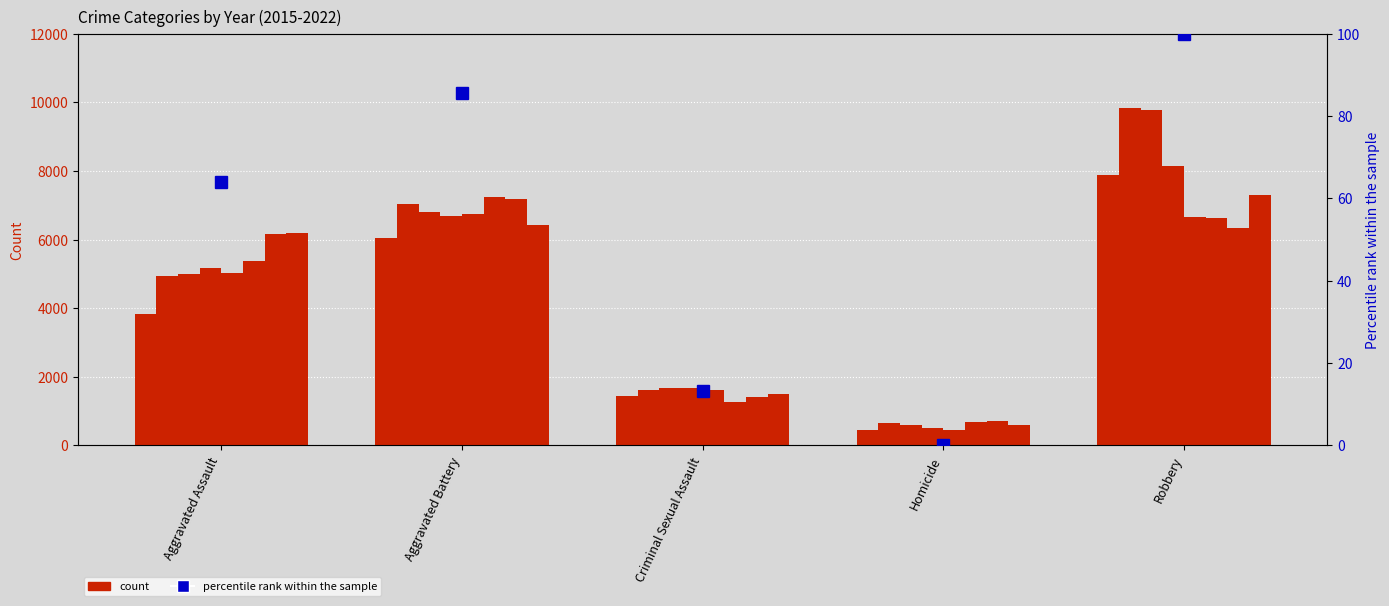

List the labels in order of value, largest first.

Robbery, Aggravated Battery, Aggravated Assault, Criminal Sexual Assault, Homicide